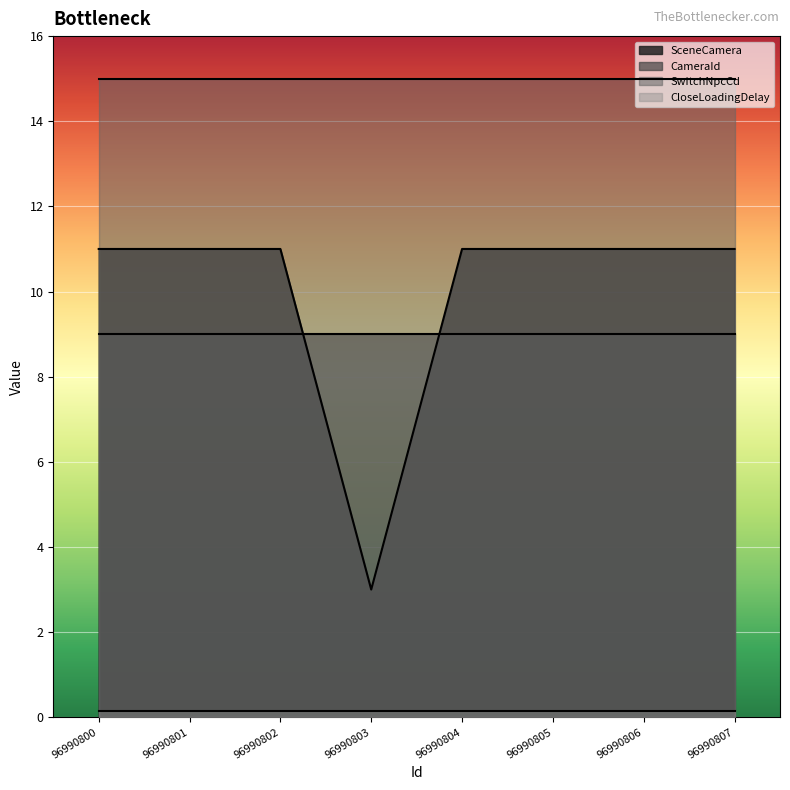

Read the SwitchNpcCd value at 96990803.

15.0